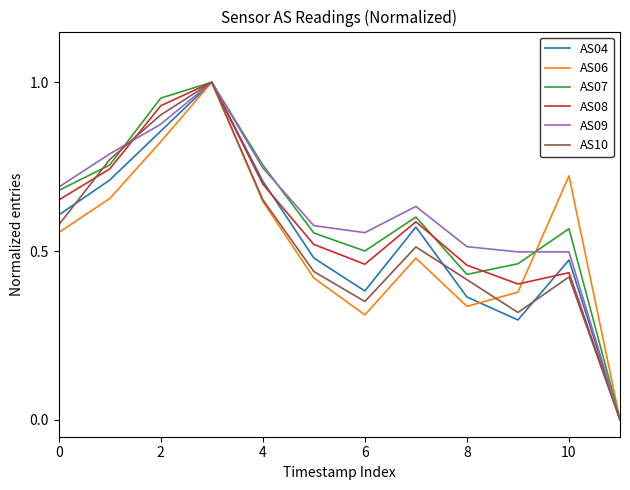

Count the number of data series in this chart.

6